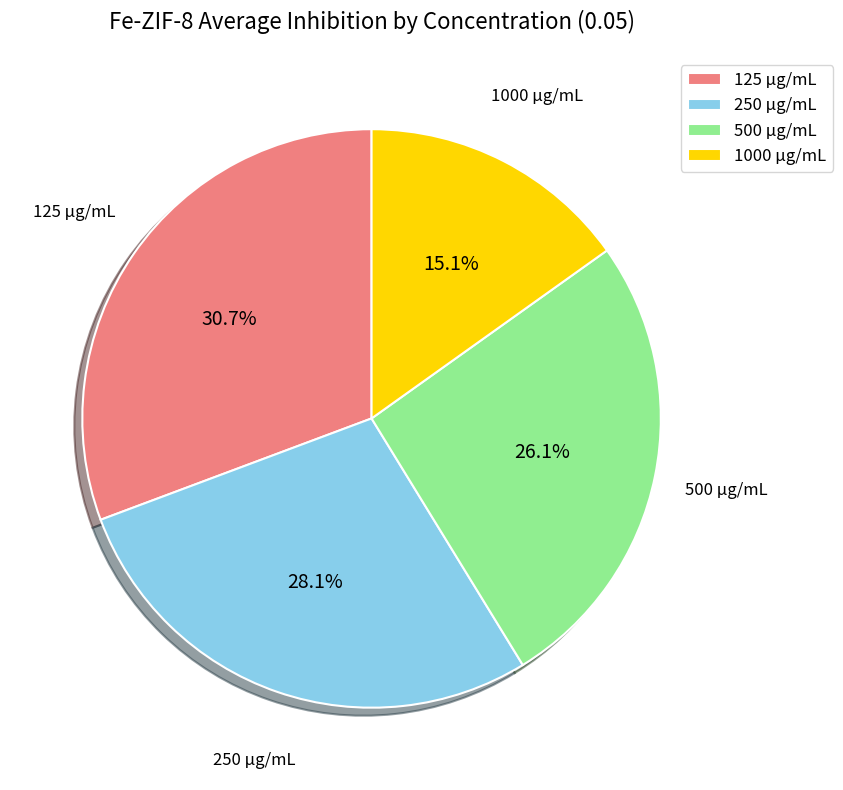

The 1000 μg/mL slice represents 1% of the pie. True or false?

False